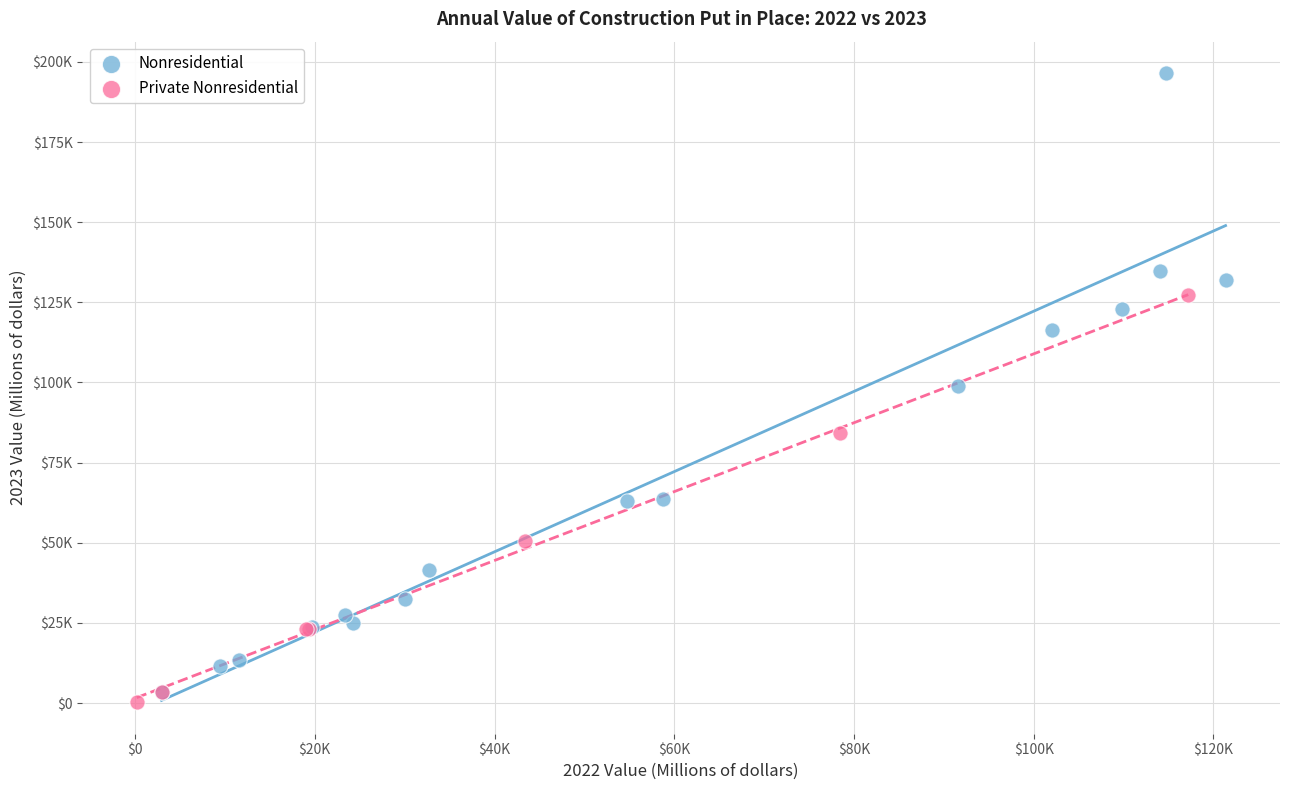

What are all the series names shown in the legend?

Nonresidential, Private Nonresidential